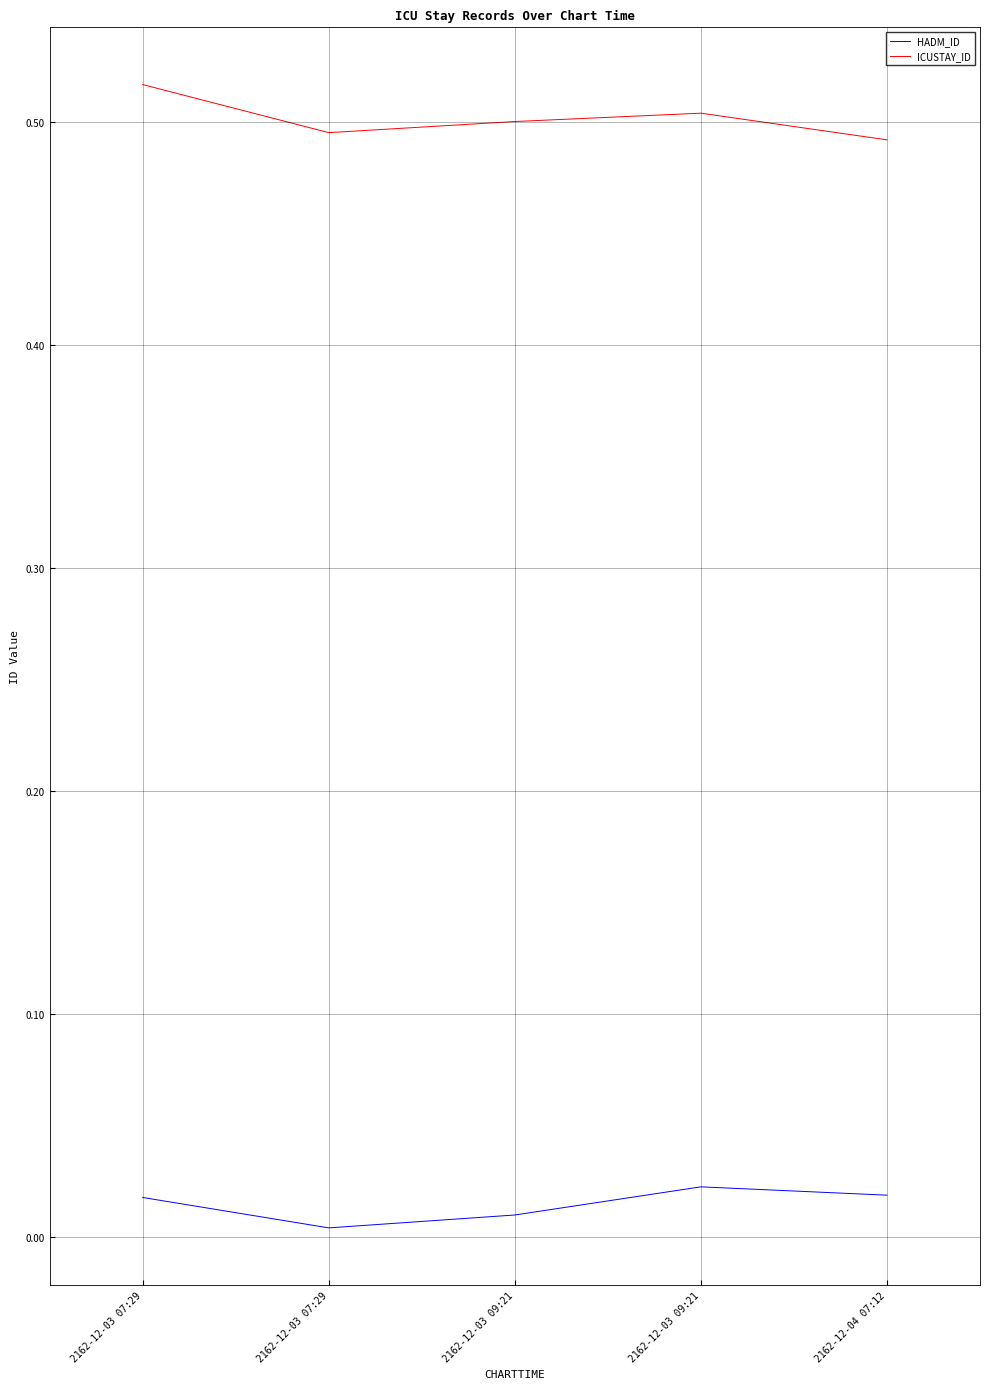

Reading left to right, extract all data points from this chart.

HADM_ID: 2162-12-03 07:29=0.0	2162-12-03 07:29=0.0	2162-12-03 09:21=0.0	2162-12-03 09:21=0.0	2162-12-04 07:12=0.0
ICUSTAY_ID: 2162-12-03 07:29=0.5	2162-12-03 07:29=0.5	2162-12-03 09:21=0.5	2162-12-03 09:21=0.5	2162-12-04 07:12=0.5